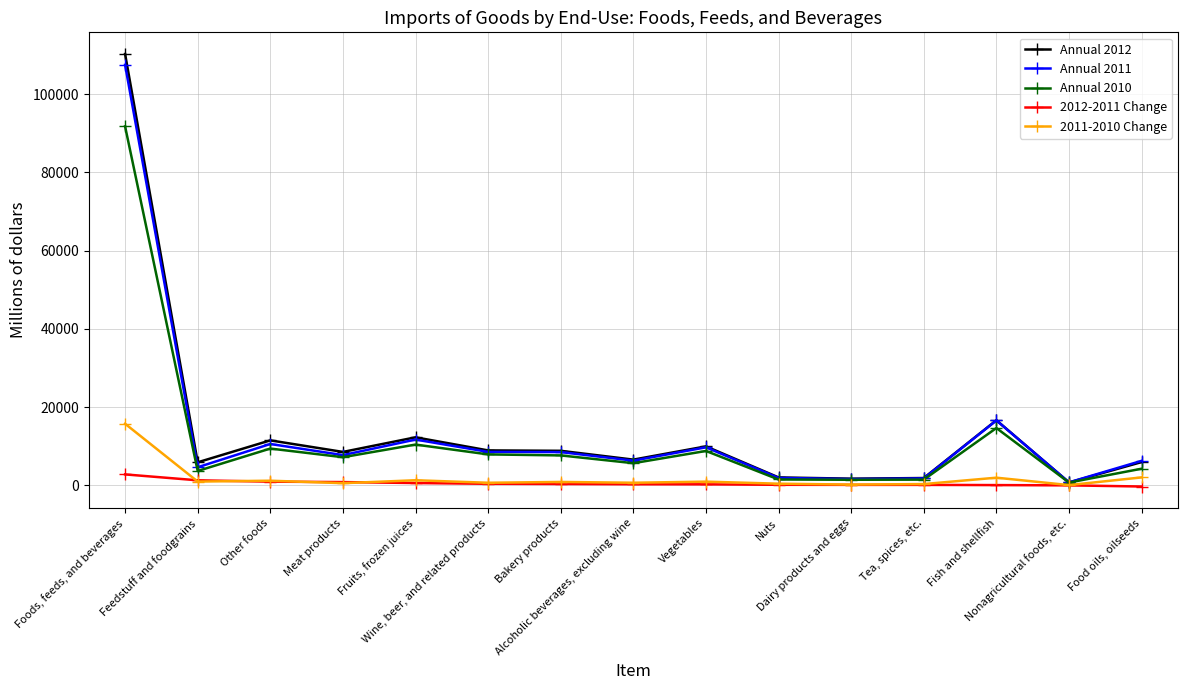

How many distinct data groups are displayed?

5